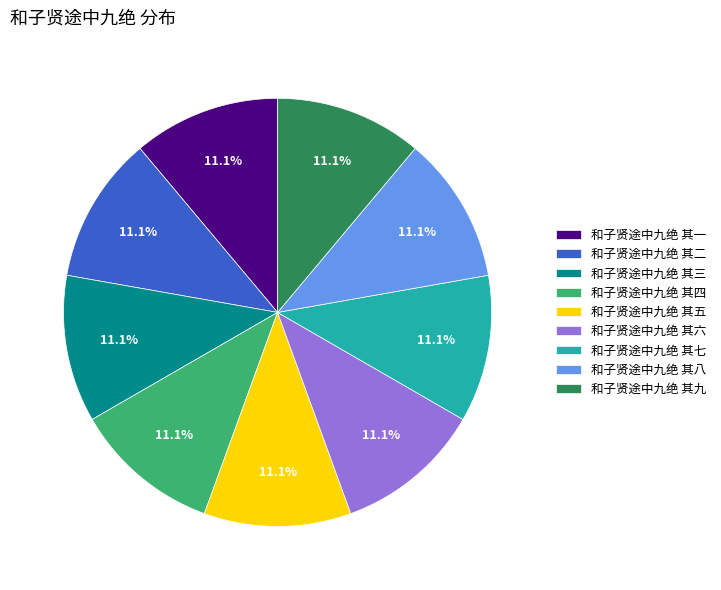

To the nearest percent, what is the combined percentage of 和子贤途中九绝 其三 and 和子贤途中九绝 其六?

22%